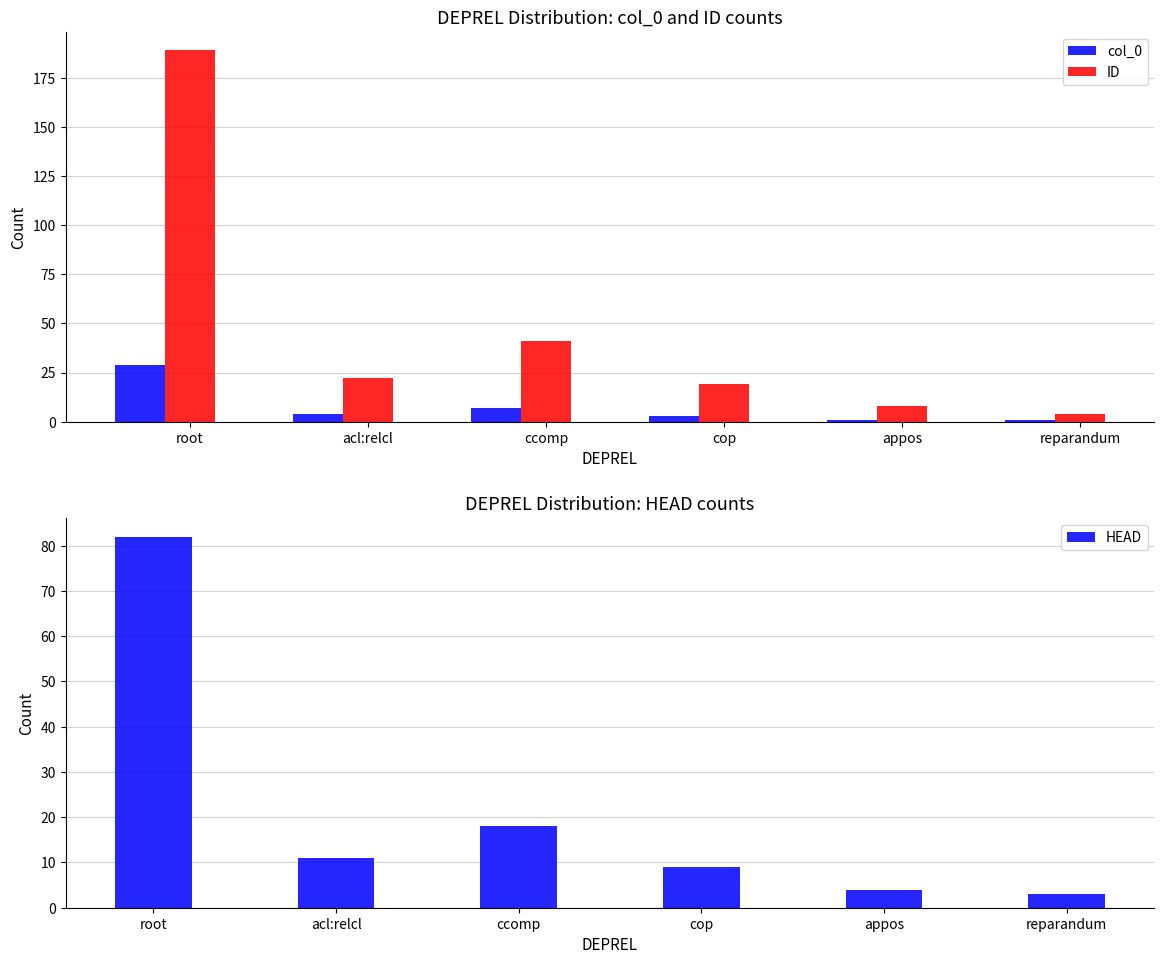

Is the value of ID at reparandum greater than the value of col_0 at reparandum?

Yes